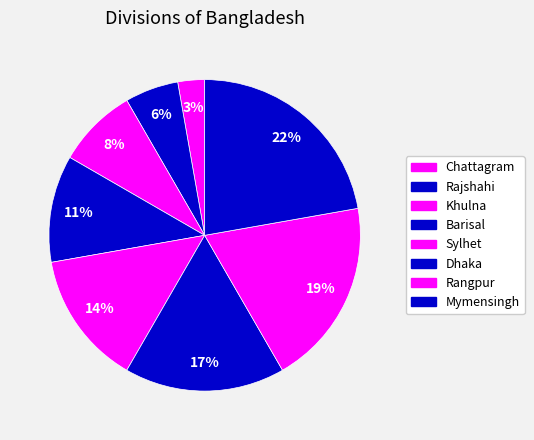

Rank the categories by value from highest to lowest.

Mymensingh, Rangpur, Dhaka, Sylhet, Barisal, Khulna, Rajshahi, Chattagram